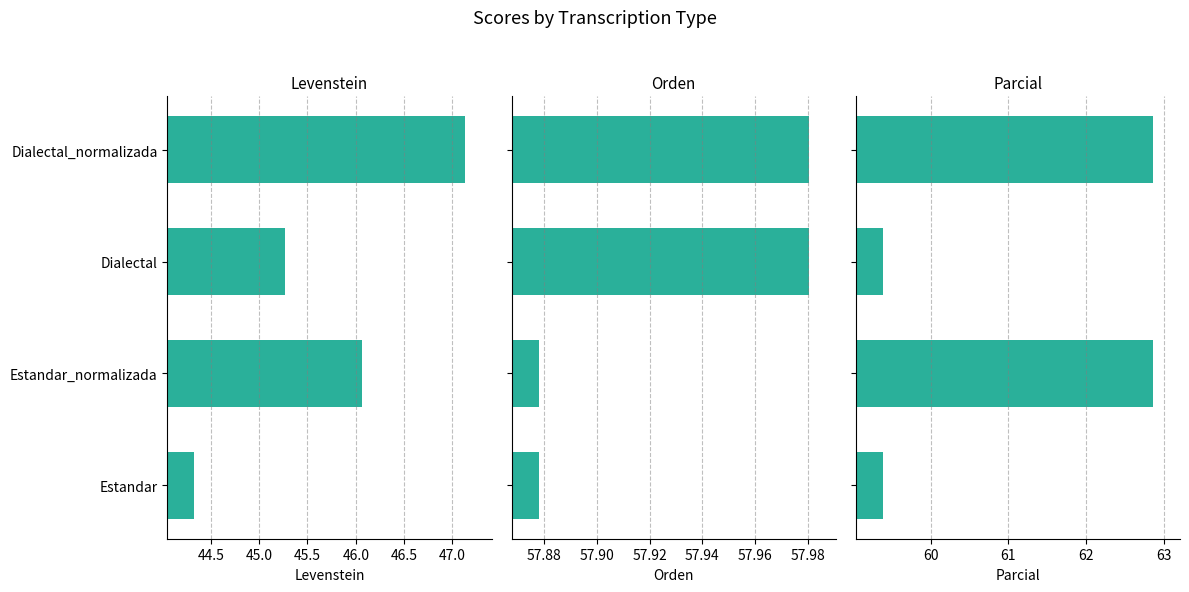

How many bars are there in total?

12